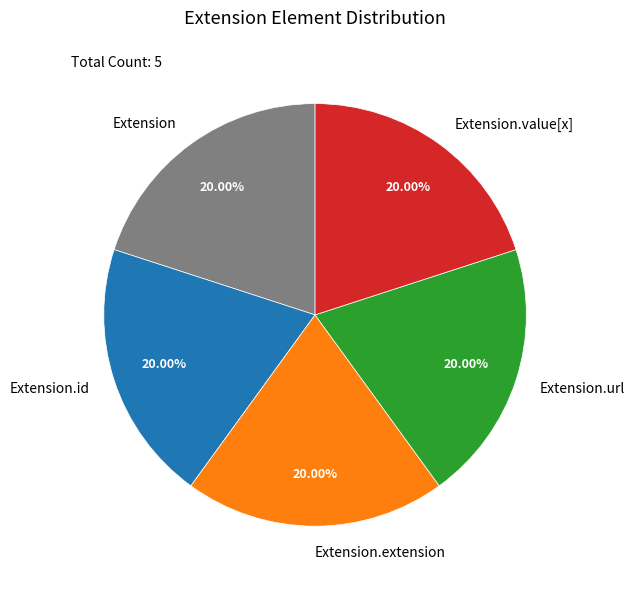

How many slices are in this pie chart?

5